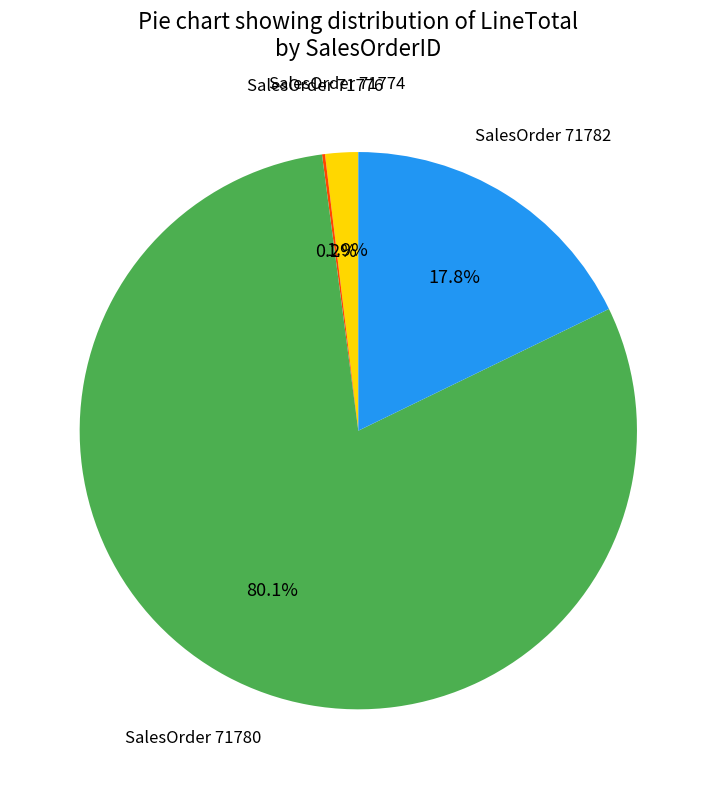

Is there any slice that represents more than half of the pie?

Yes